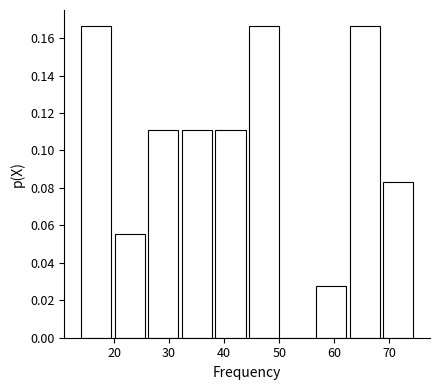

What is the height of the bar covering 20.1 to 26.2 on the x-axis? Neither the bar edges nor the heights are printed on the chart, so give them approximately, as read against the axes.

0.056